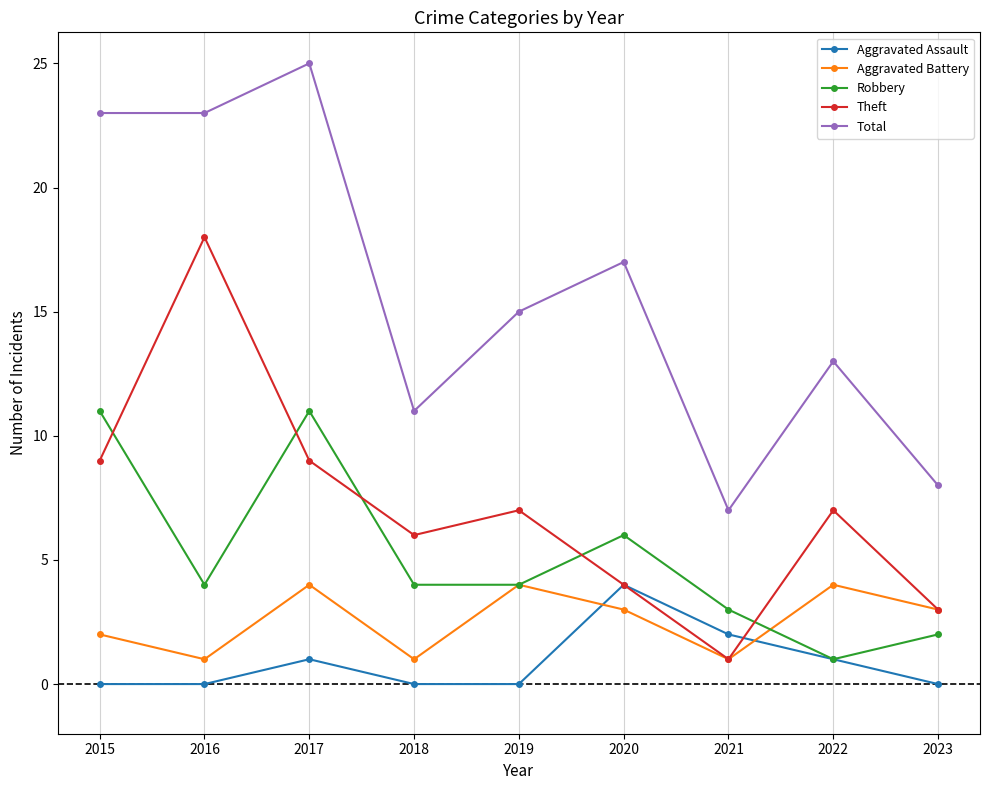

Does the chart display data point markers on the line(s)?

Yes